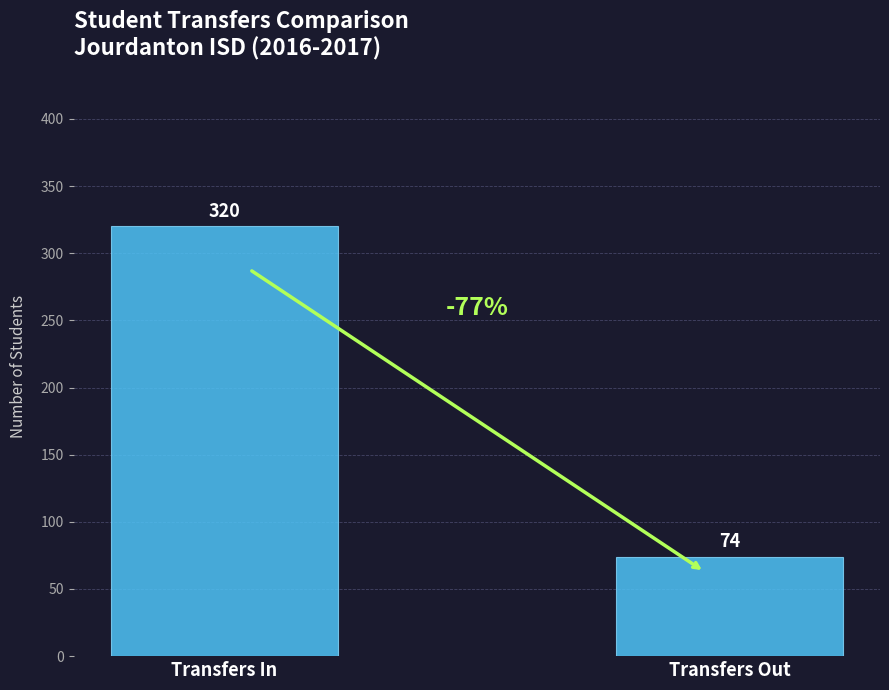

True or false: the data shows 74 at Transfers Out.

True